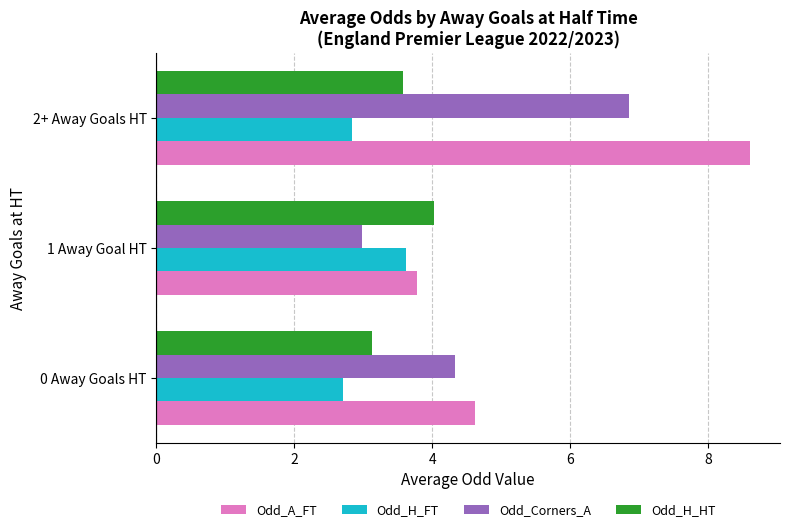

Rank the series by their average value, from highest to lowest.

Odd_A_FT, Odd_Corners_A, Odd_H_HT, Odd_H_FT